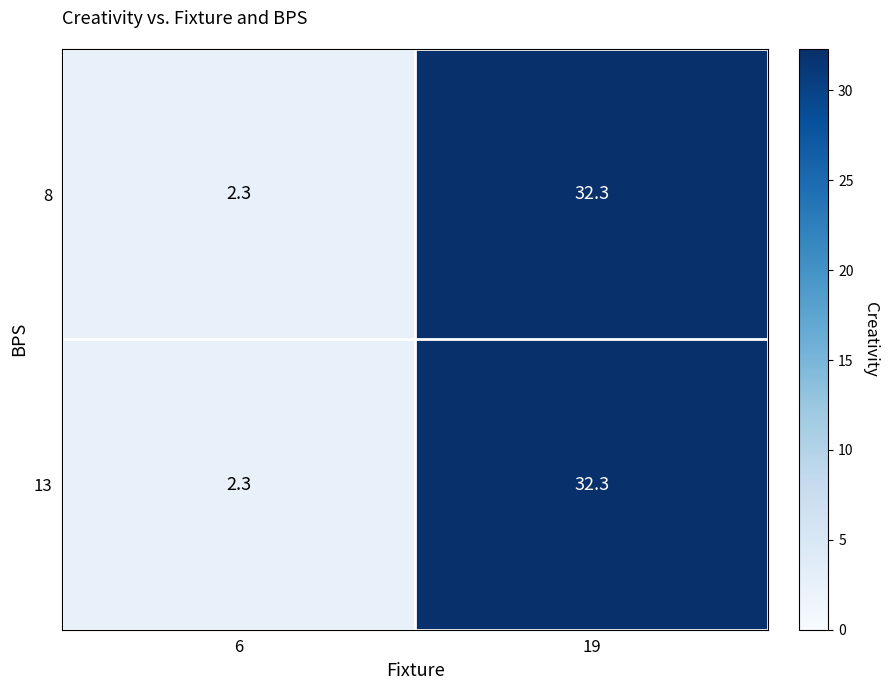

How many series are shown in this chart?

2